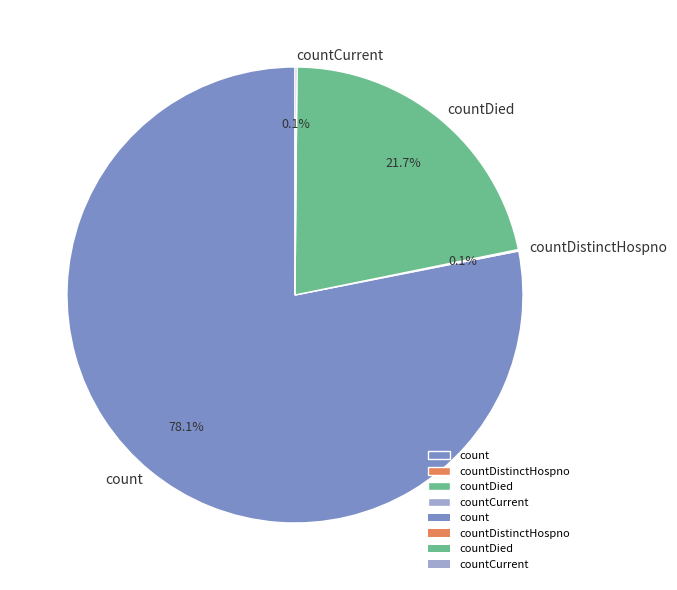

The countDied slice represents 22% of the pie. True or false?

True